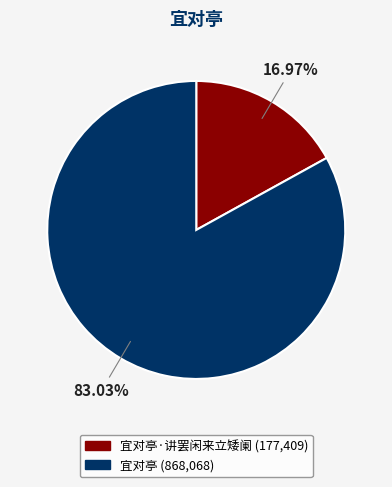

How many slices are in this pie chart?

2